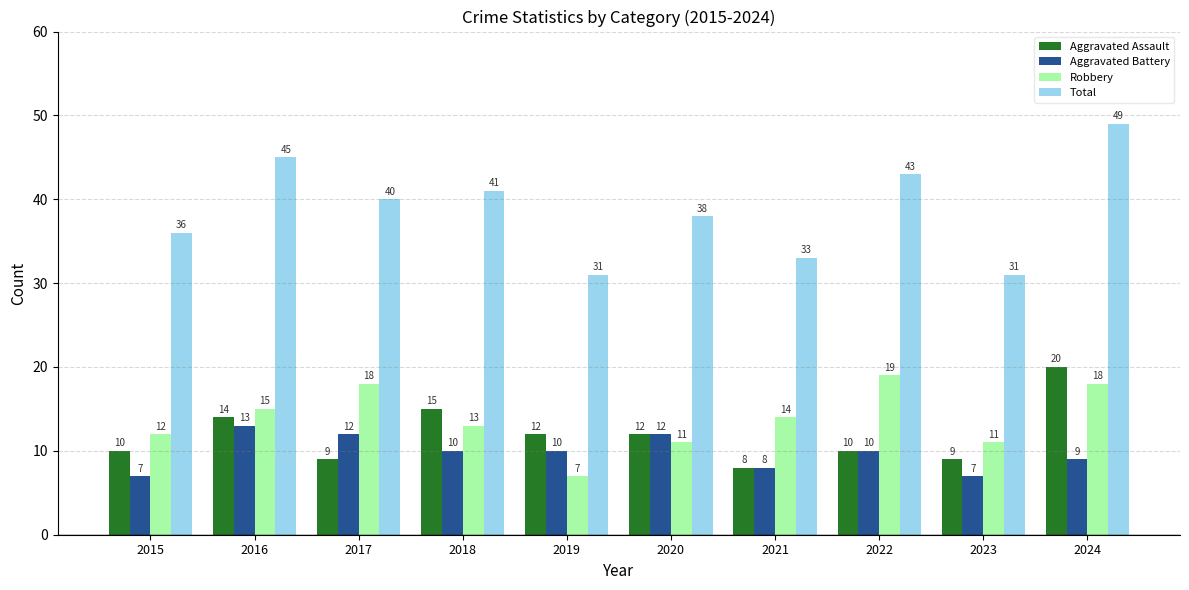

At which label is Total closest to 40?

2017